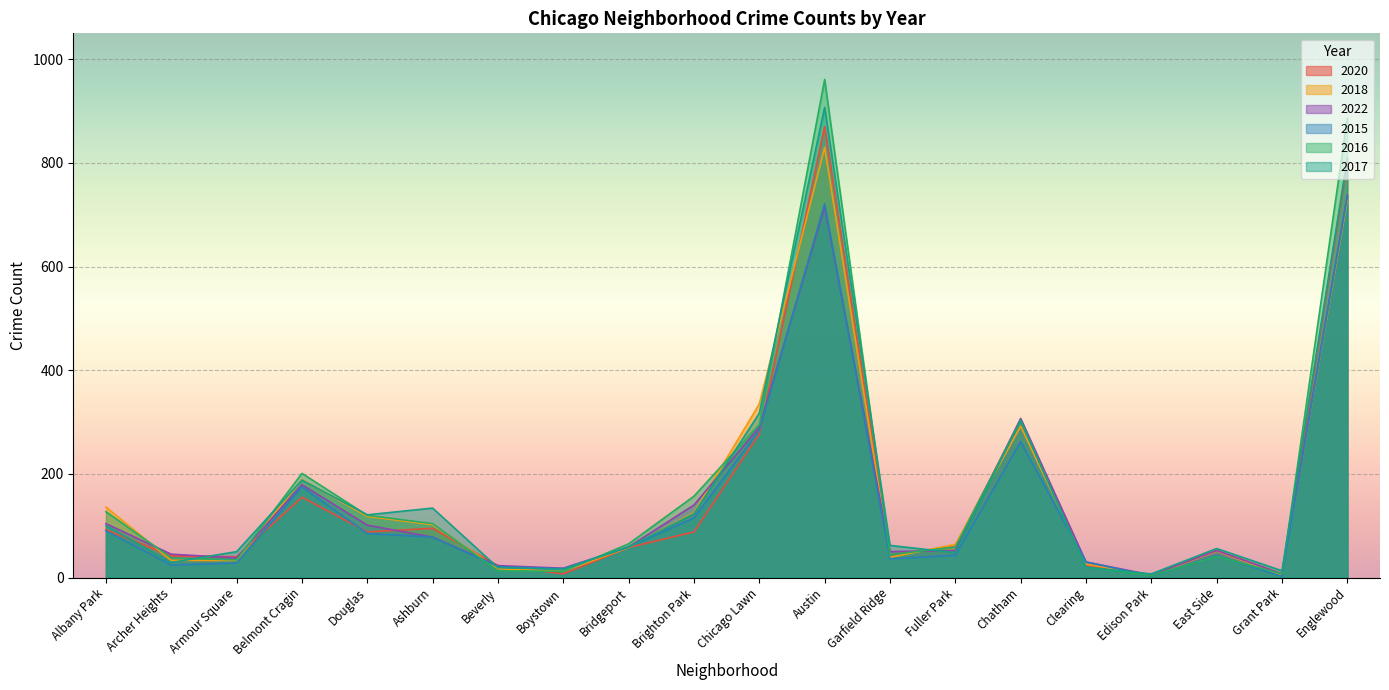

Reading left to right, list all the values displayed in this chart.

2020: 92	42	40	155	88	95	23	7	58	88	277	870	44	60	304	23	5	52	7	803
2018: 136	33	33	189	118	102	17	12	58	125	335	830	39	64	292	26	4	51	5	729
2022: 104	45	38	179	101	78	23	18	59	140	290	715	50	52	307	30	5	52	7	738
2015: 90	24	28	175	85	78	21	17	59	115	284	721	36	43	262	30	3	43	2	736
2016: 127	38	34	201	120	104	13	12	65	157	295	961	44	59	303	20	4	41	7	886
2017: 100	29	50	188	121	134	19	16	59	123	317	907	62	48	304	20	7	56	13	809